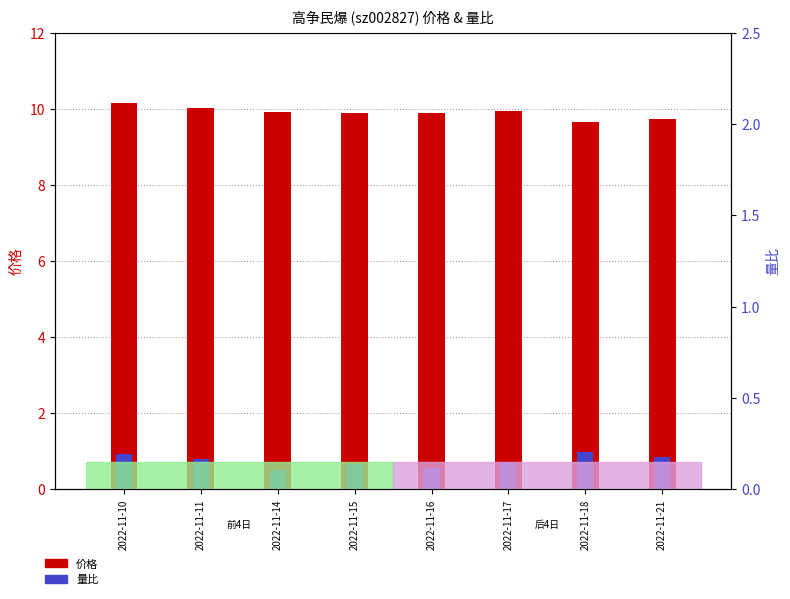

Is it true that 价格 equals 9.7 at 2022-11-21?

True